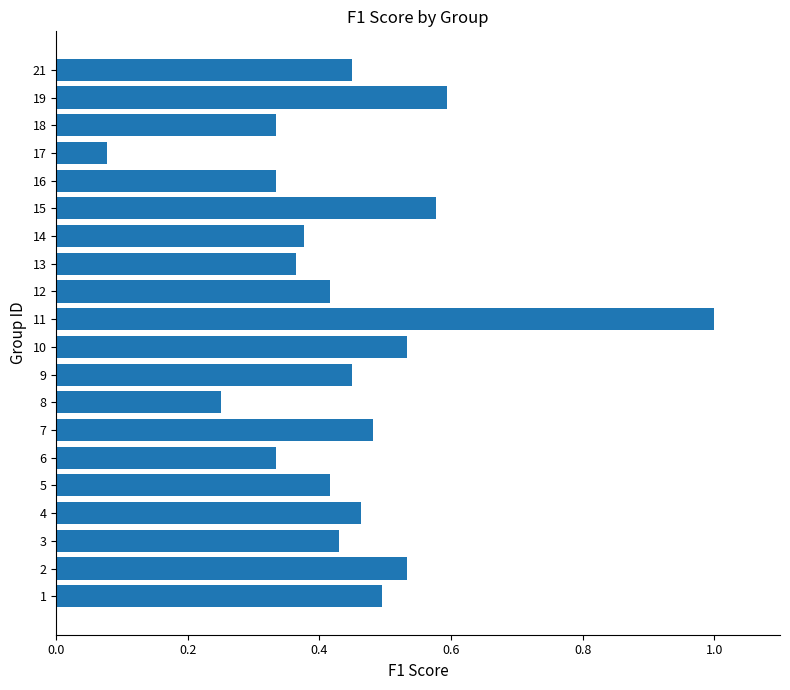

The value at 21 is 0.7. True or false?

False